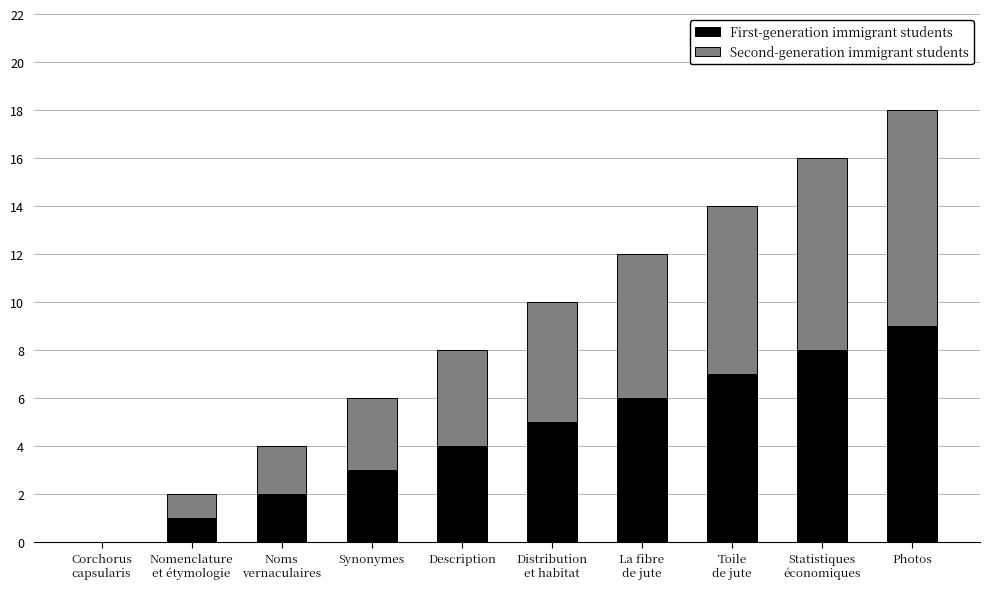

How many data points does each series have?

10